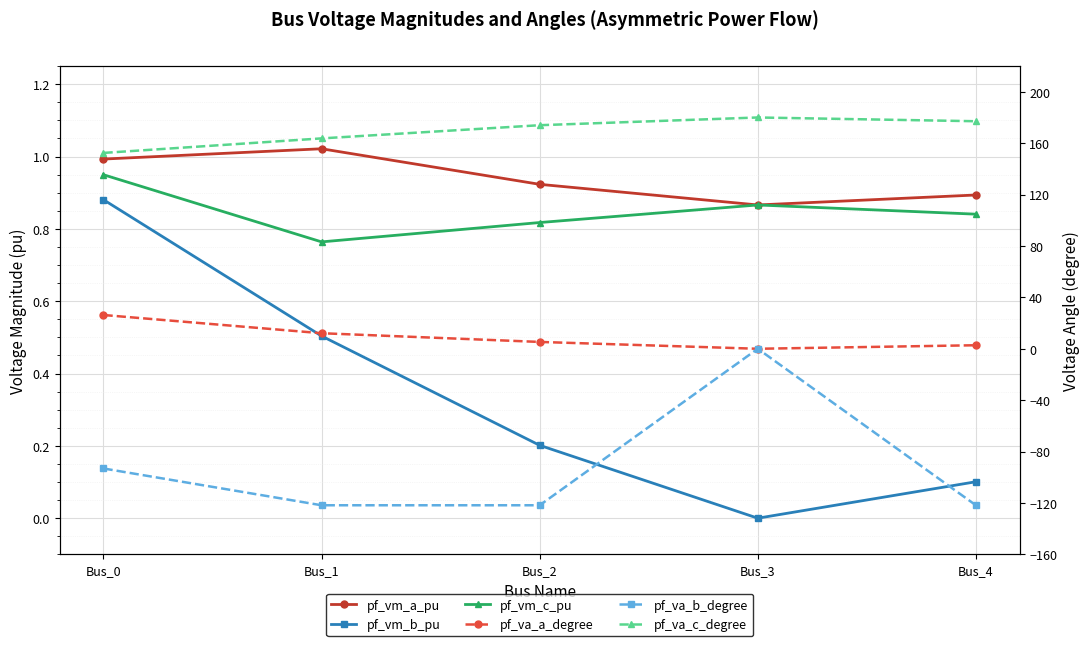

True or false: pf_vm_a_pu and pf_vm_b_pu cross at least once.

False